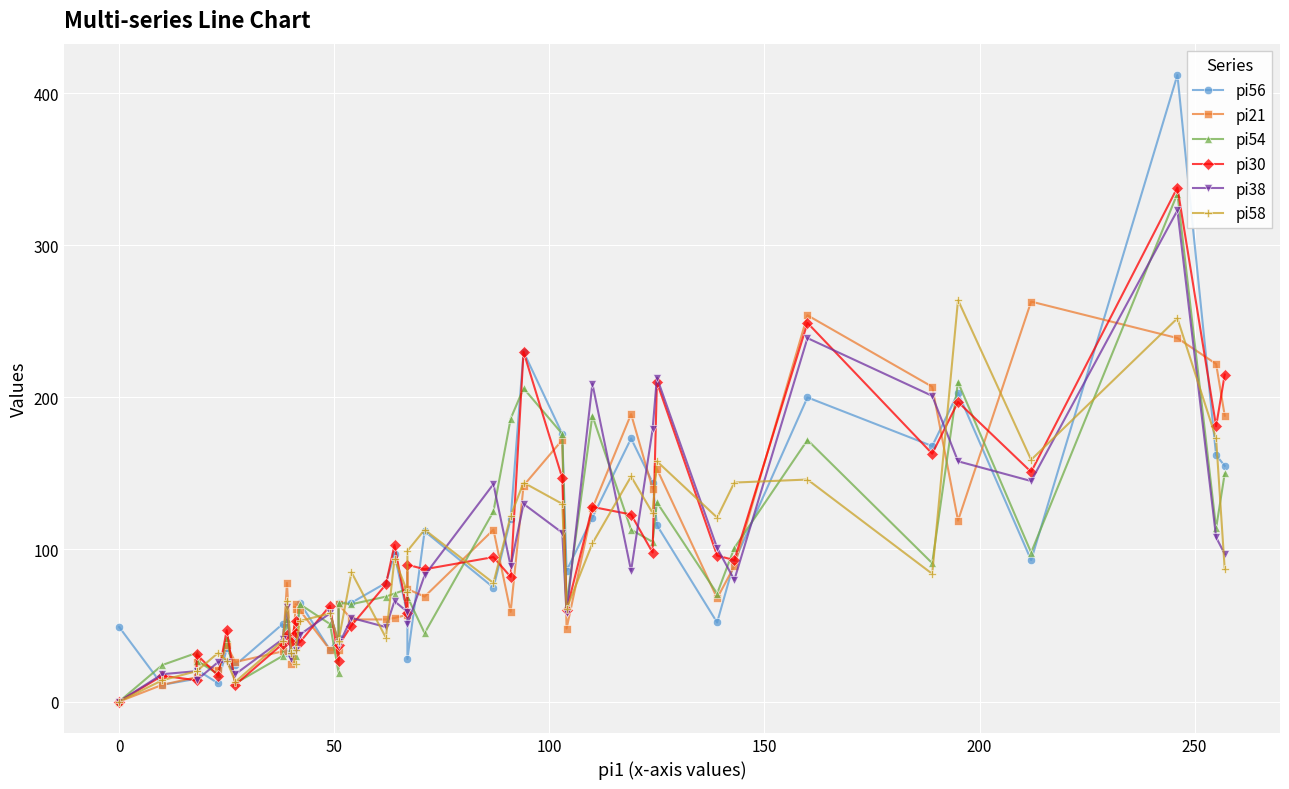

The value of pi38 at 15 is 23. True or false?

False